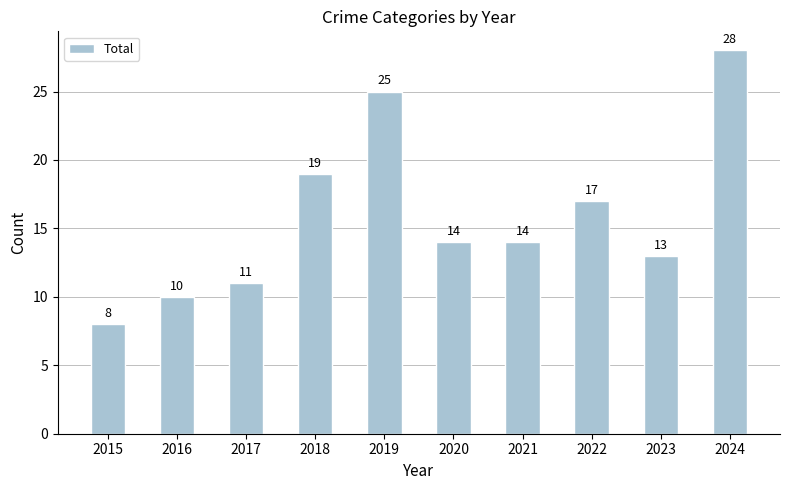

The value at 2017 is 11. True or false?

True